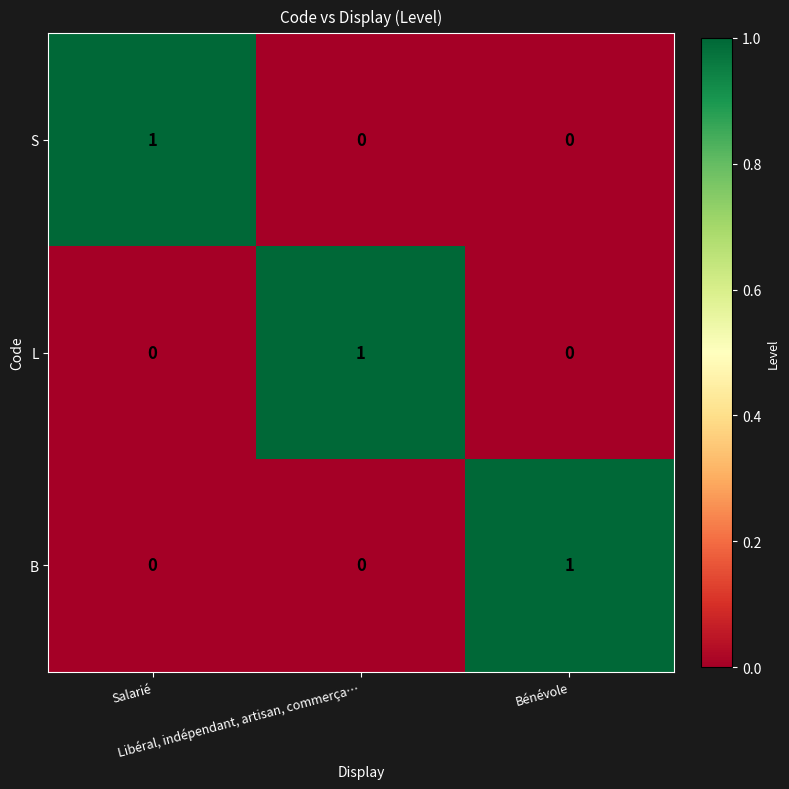

At how many categories does at least one series exceed 0?

3